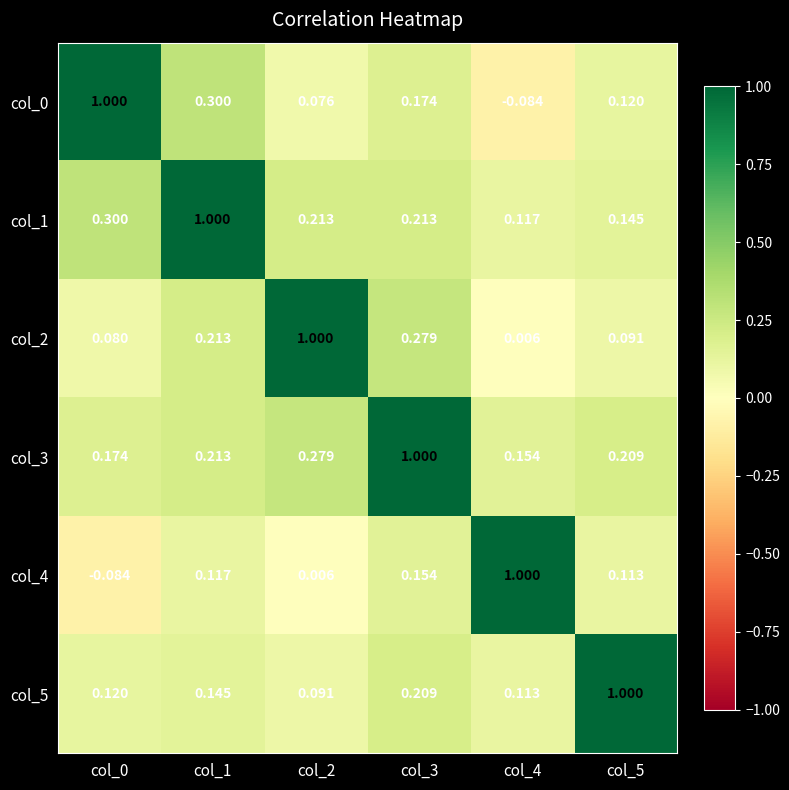

Is the value of col_4 at col_2 greater than the value of col_2 at col_0?

No